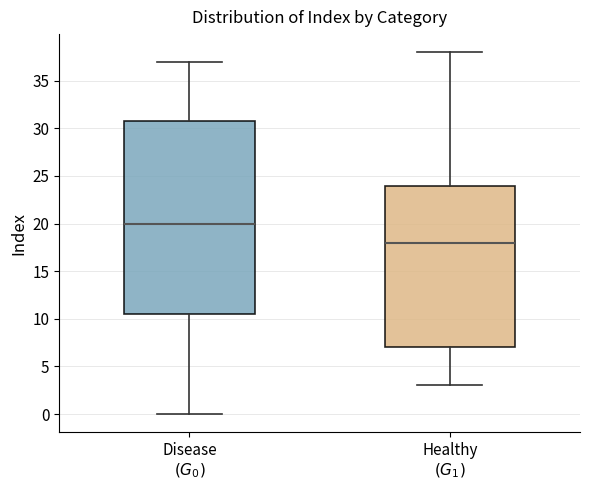

Reading left to right, read every box against the y-axis: the position of its median line, the range the box covers, and the ends of its whiskers. The values are not printed on the chart, so give them approximately, as read against the axis.

Disease $(G_0)$: median 20.0, box 10.5 to 31.0, whiskers 0.0 to 37.0
Healthy $(G_1)$: median 18.0, box 7.0 to 24.0, whiskers 3.0 to 38.0